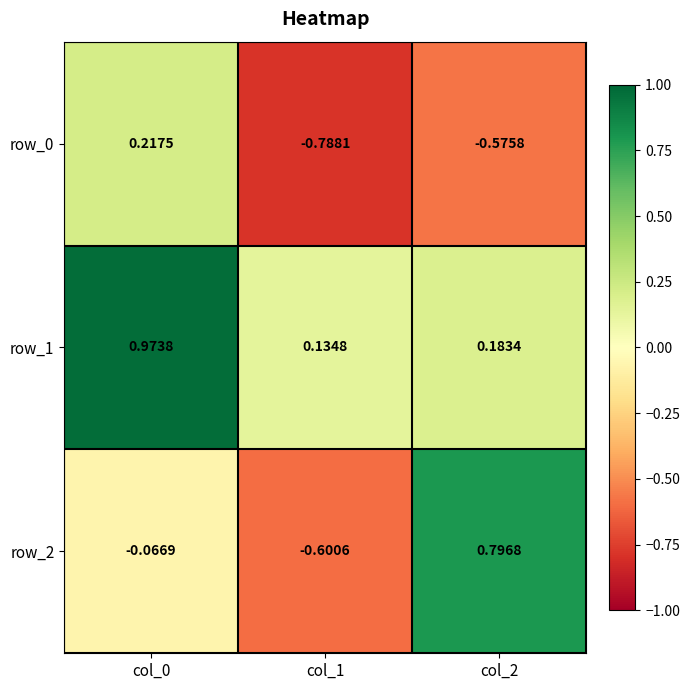

At how many categories does at least one series exceed 0?

3